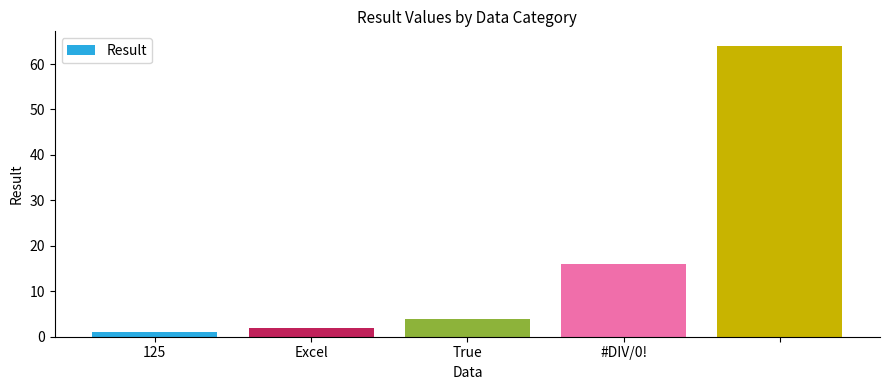

What is the average value?

17